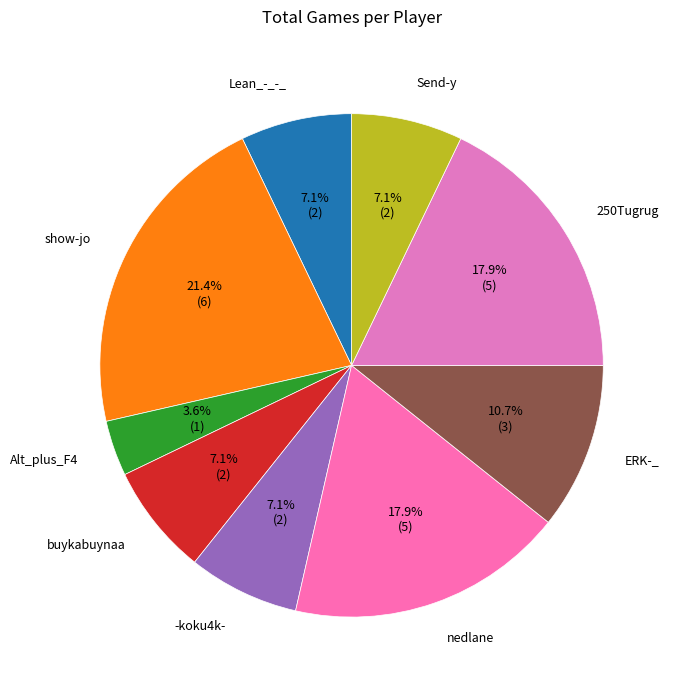

What portion of the pie excludes 250Tugrug?

82.1%